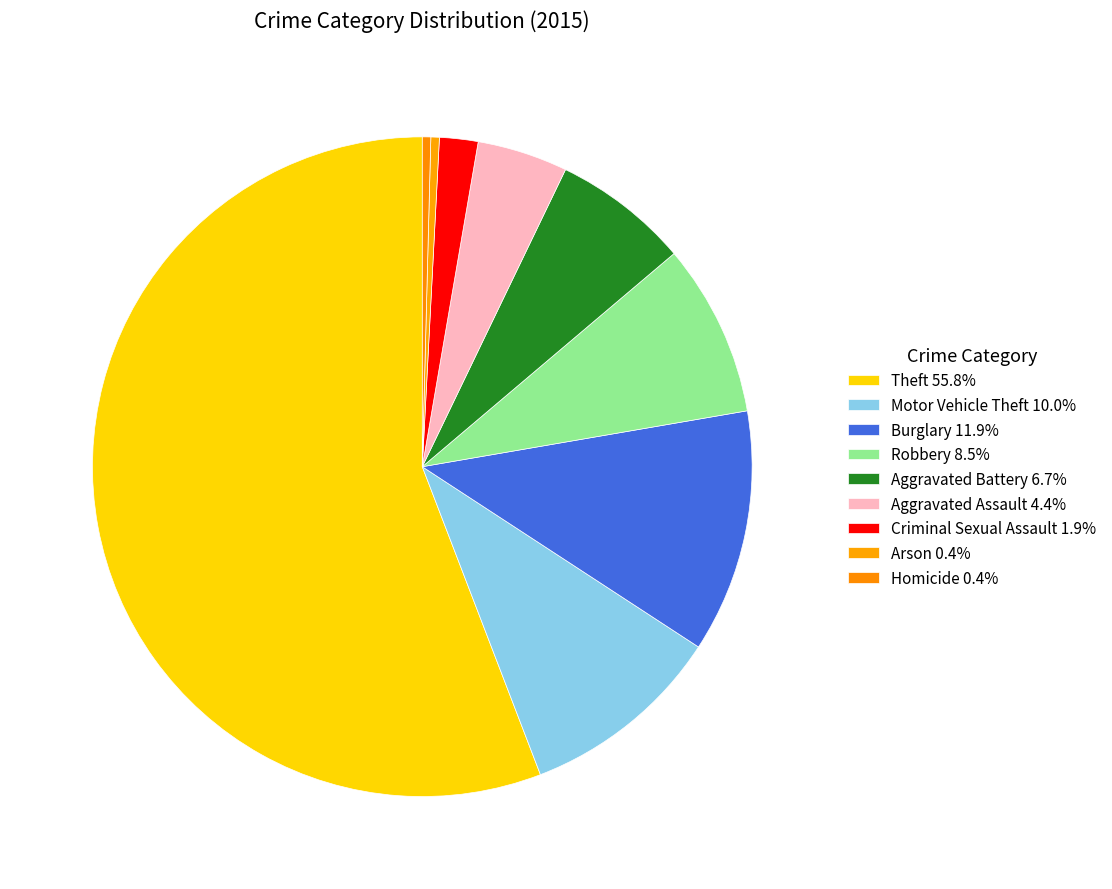

Is it true that Arson is 0% of the pie?

True